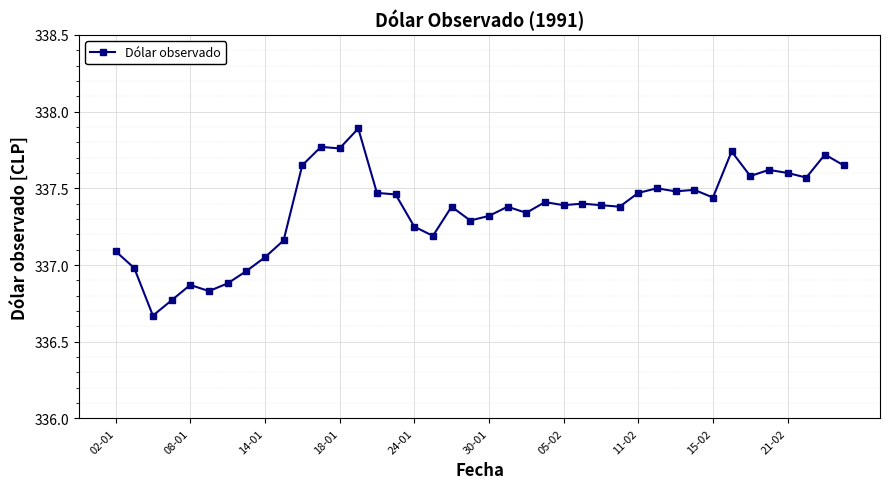

True or false: the data has more than 0 interior local peaks.

True